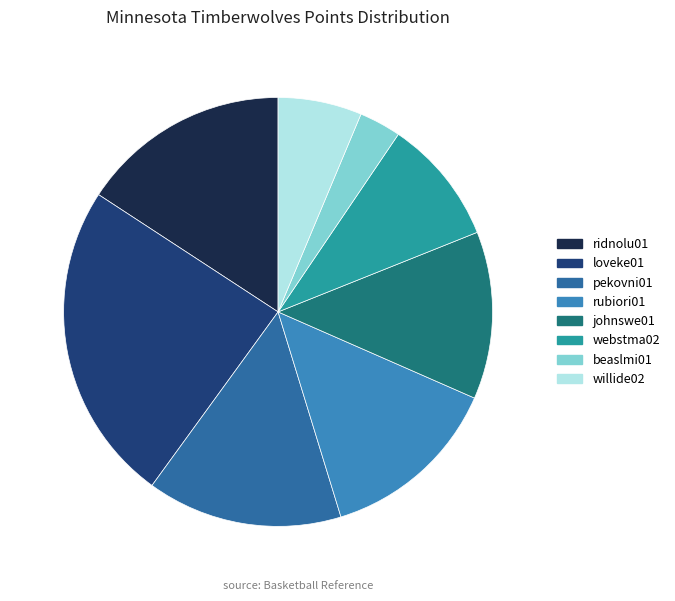

What is the ratio of the value at loveke01 to the value at webstma02?

2.6